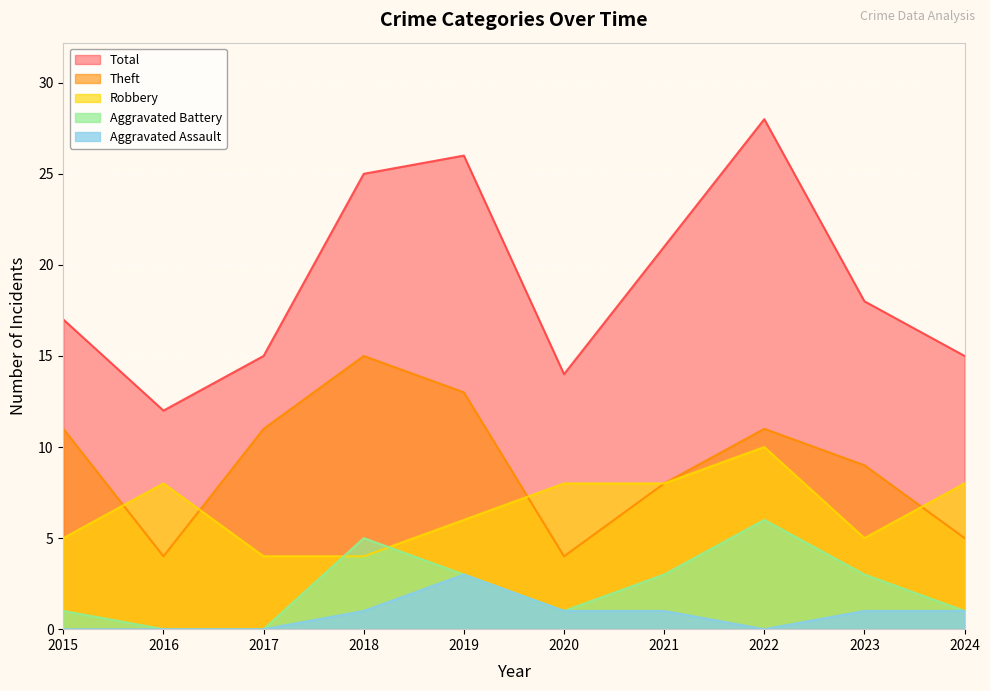

Count the number of data series in this chart.

5